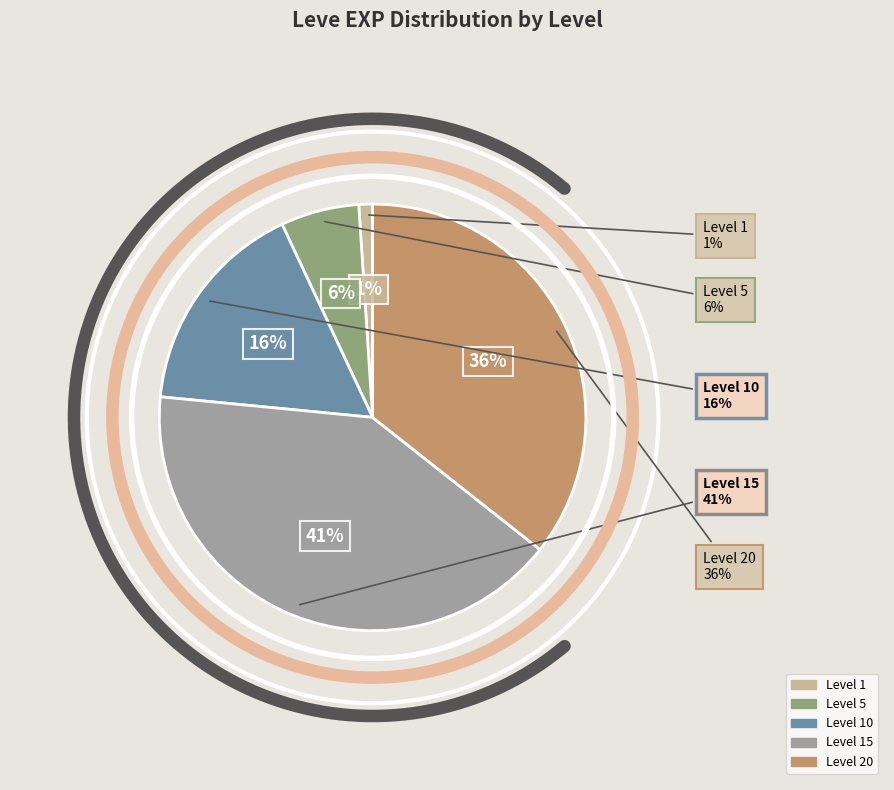

The Level 5 slice represents 6% of the pie. True or false?

True